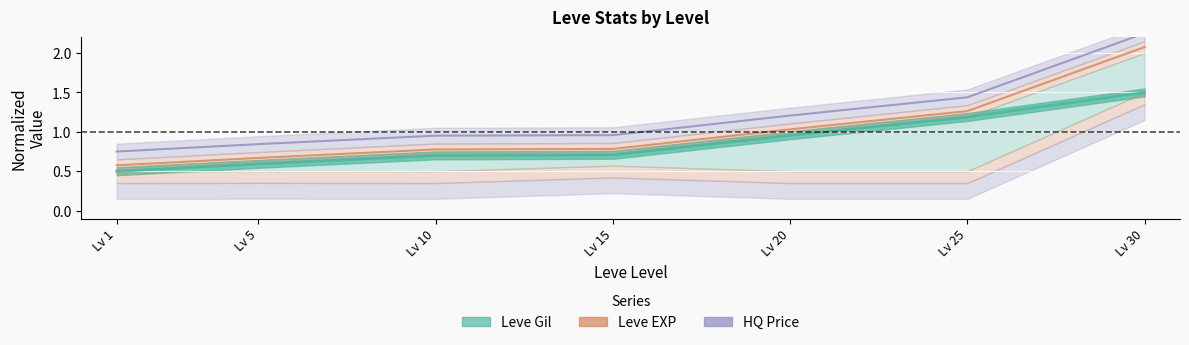

True or false: Leve EXP center has more than 0 interior local peaks.

False